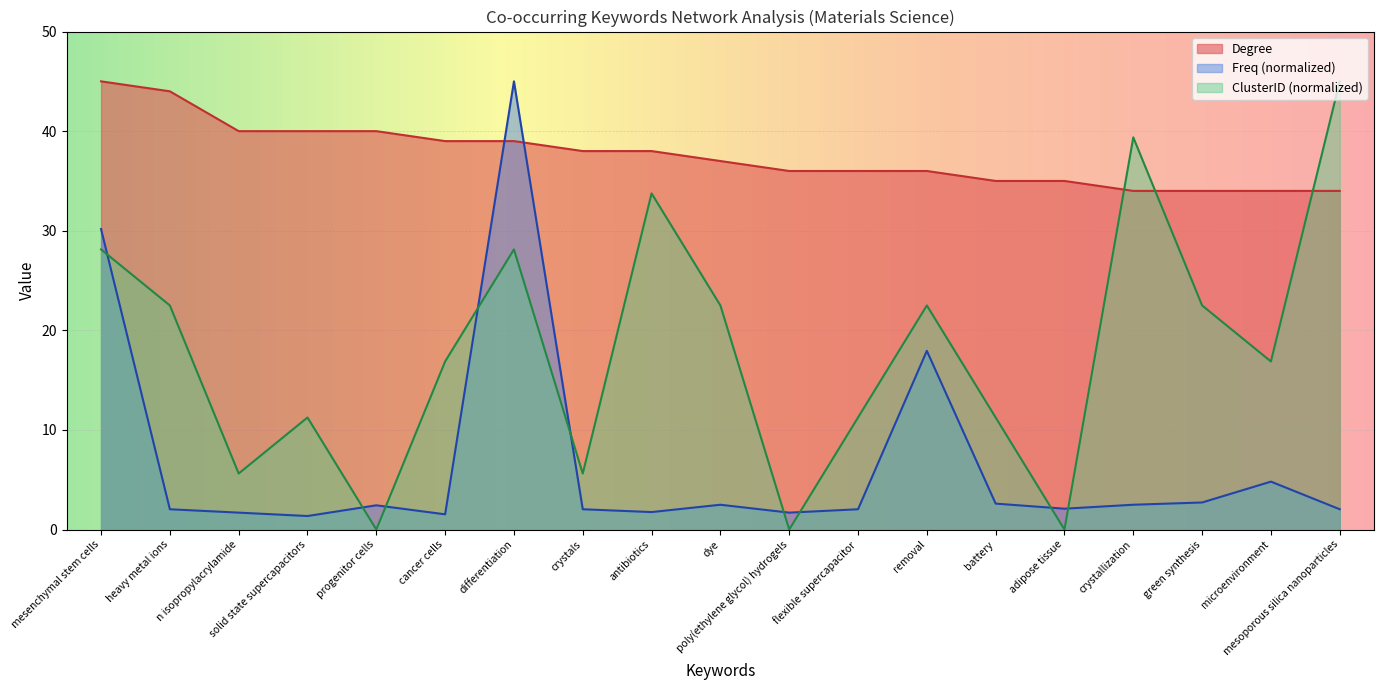

What is the label of the 5th point from the left?

progenitor cells